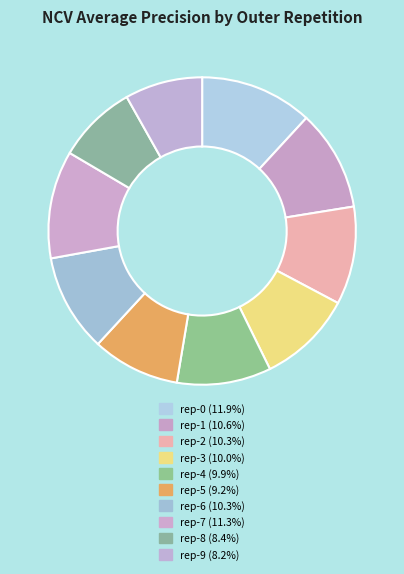

How many segments does this pie chart have?

10